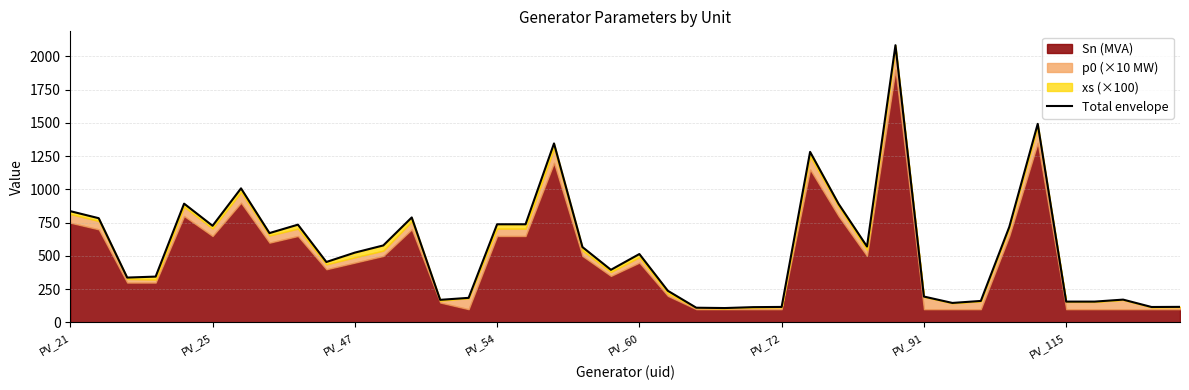

Does the chart display data point markers on the line(s)?

No